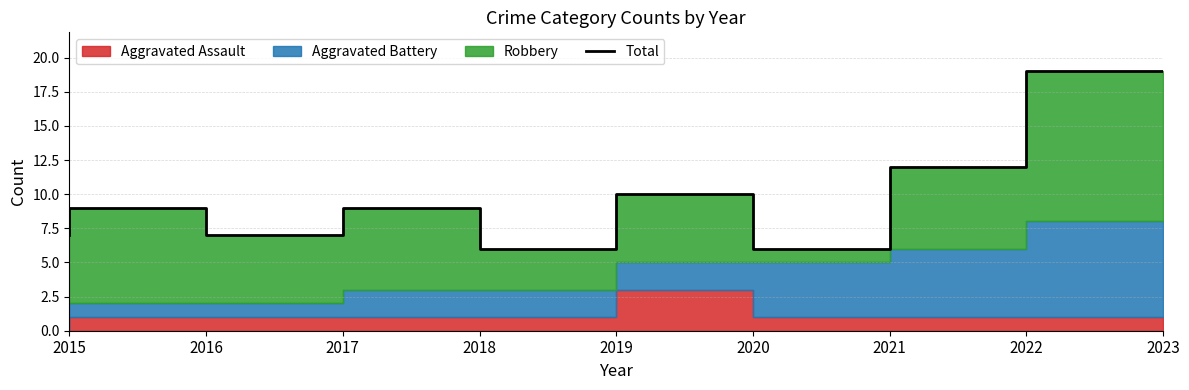

Rank the categories by value from lowest to highest.

2019, 2021, 2015, 2017, 2016, 2018, 2020, 2022, 2023